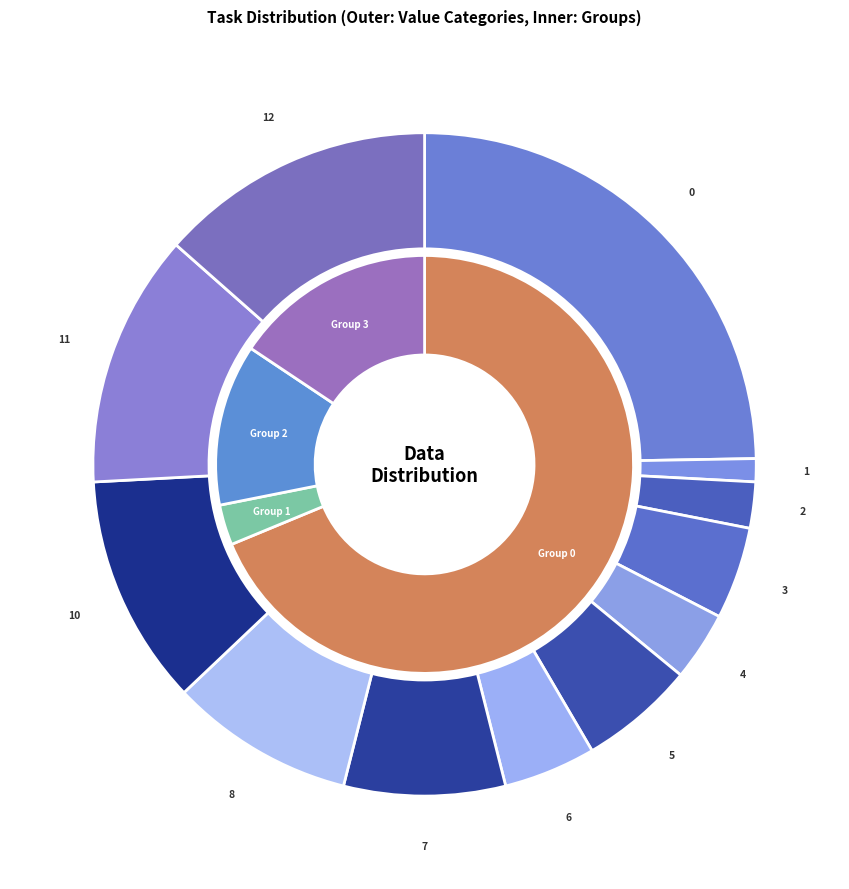

Count the number of slices in the pie.

12